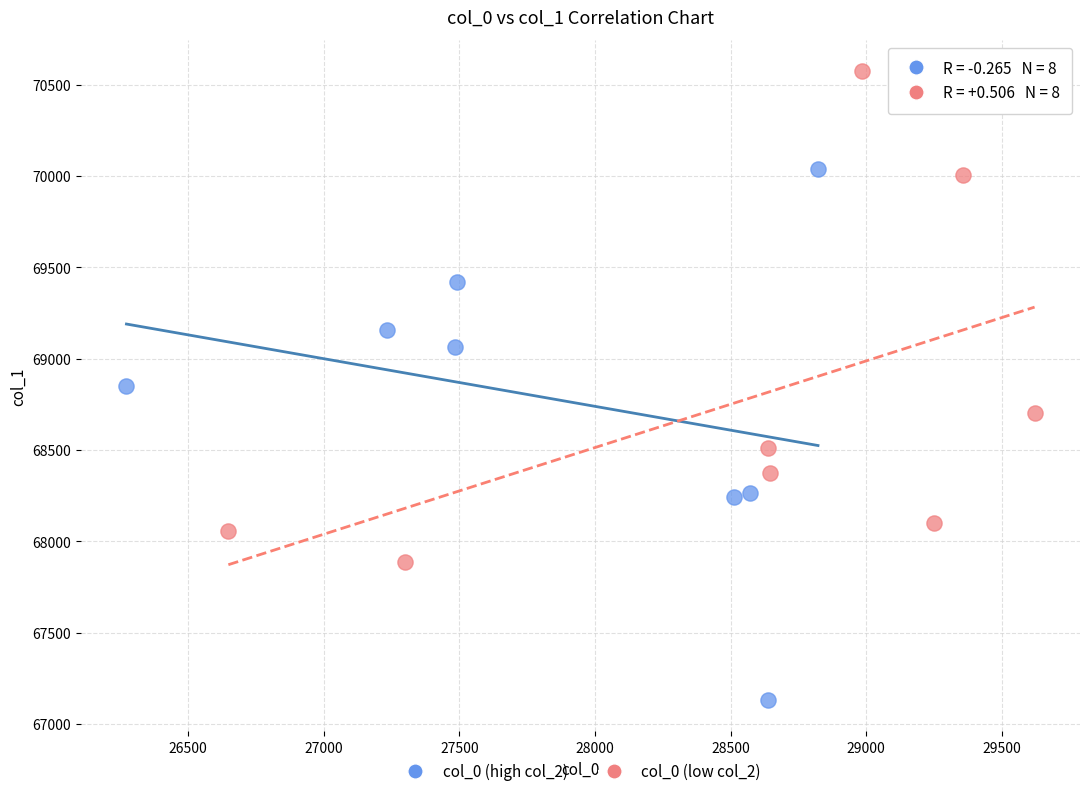

Which series contains the highest Y value?

col_0 (low col_2)